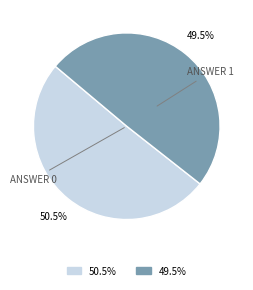

To the nearest percent, what is the average slice percentage?

50%